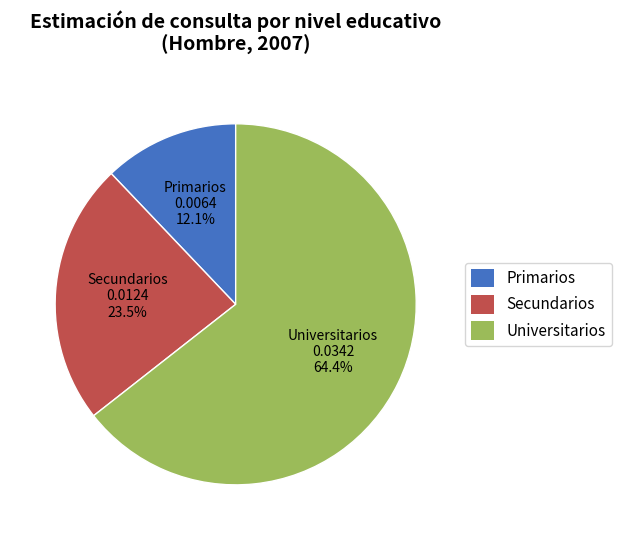

To the nearest percent, what is the difference between the largest and smallest slice percentages?

52%